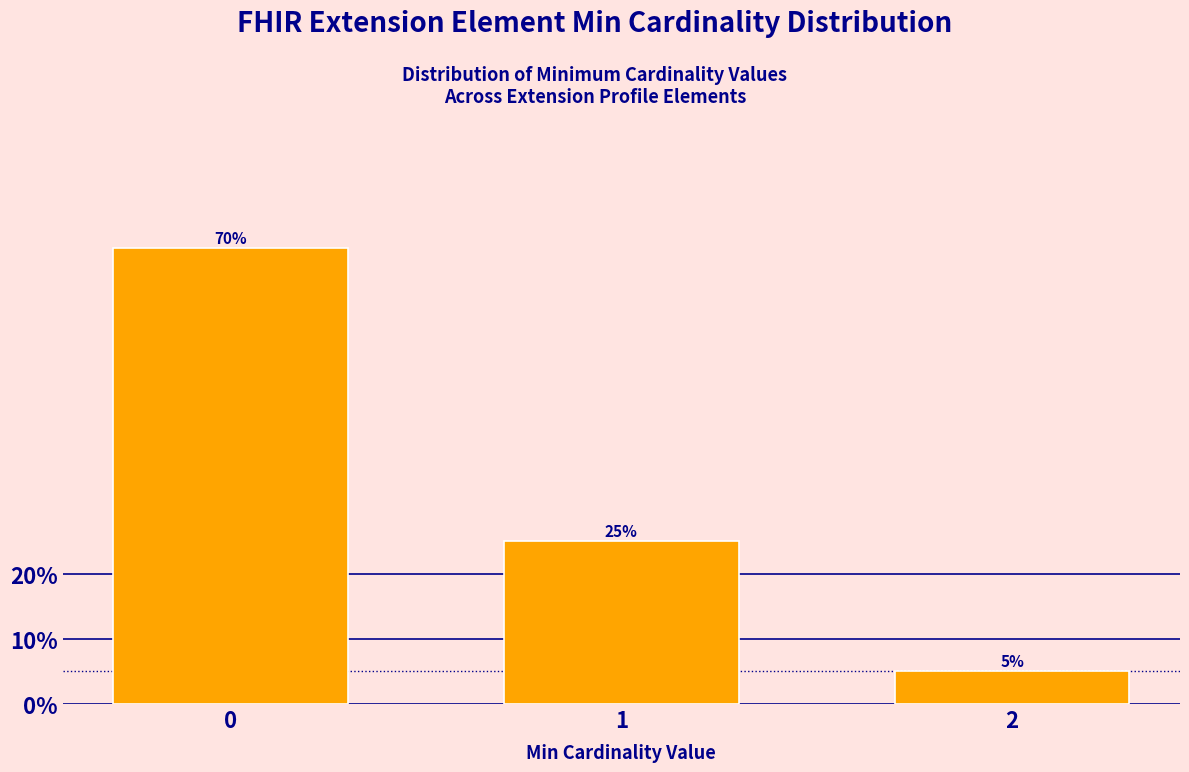

Reading left to right, transcribe all the data shown in this chart.

0=70	1=25	2=5